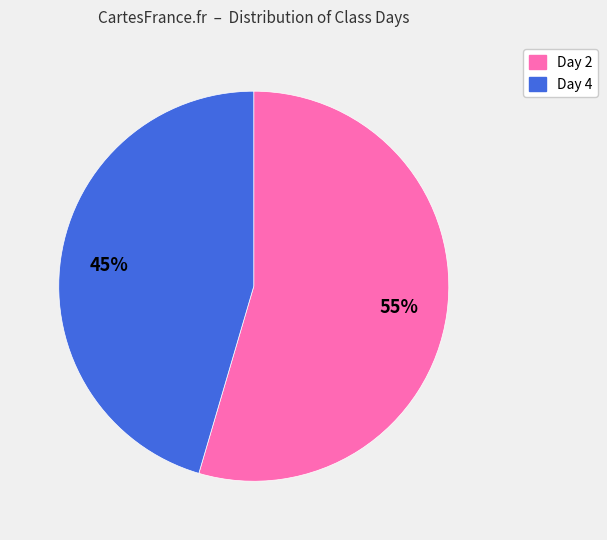

To the nearest percent, what is the average slice percentage?

50%